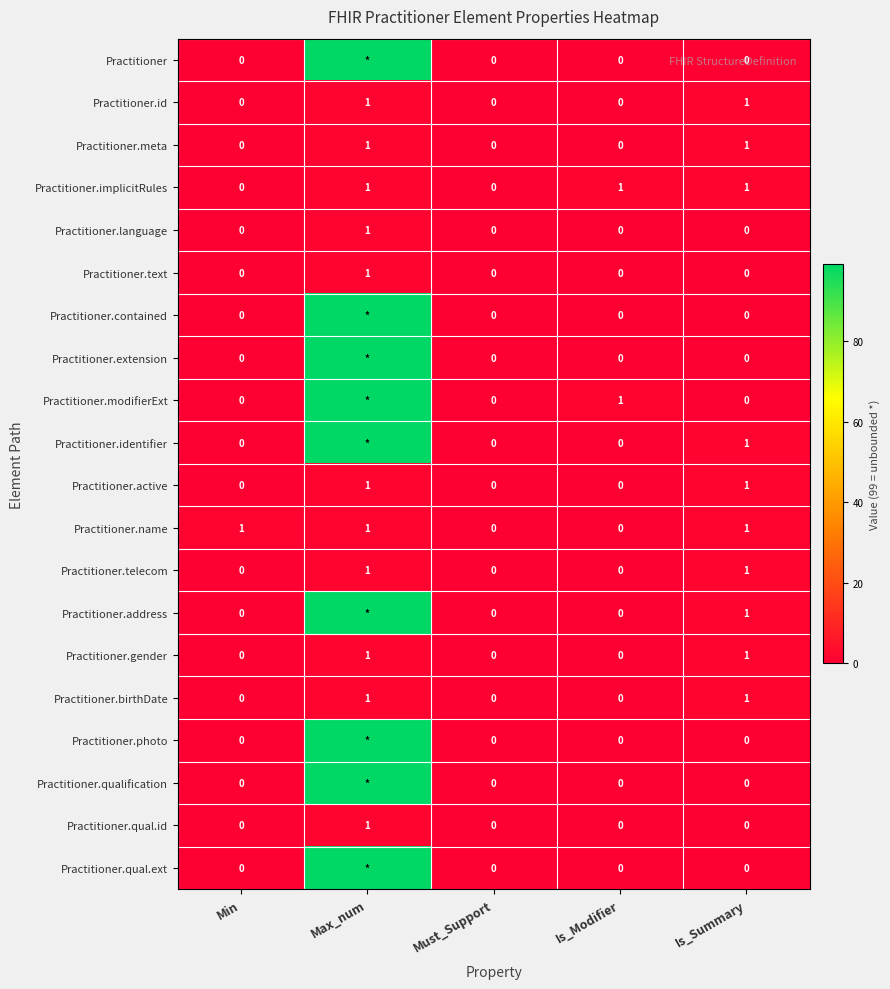

What is the difference between the highest and lowest values at Is_Modifier?

1